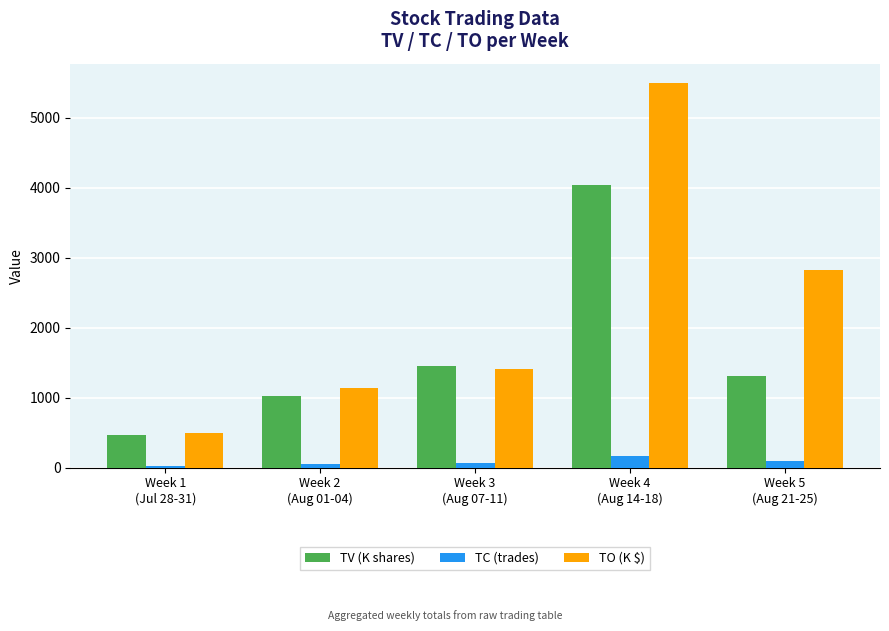

At which category does the chart reach its peak across all series?

Week 4
(Aug 14-18)